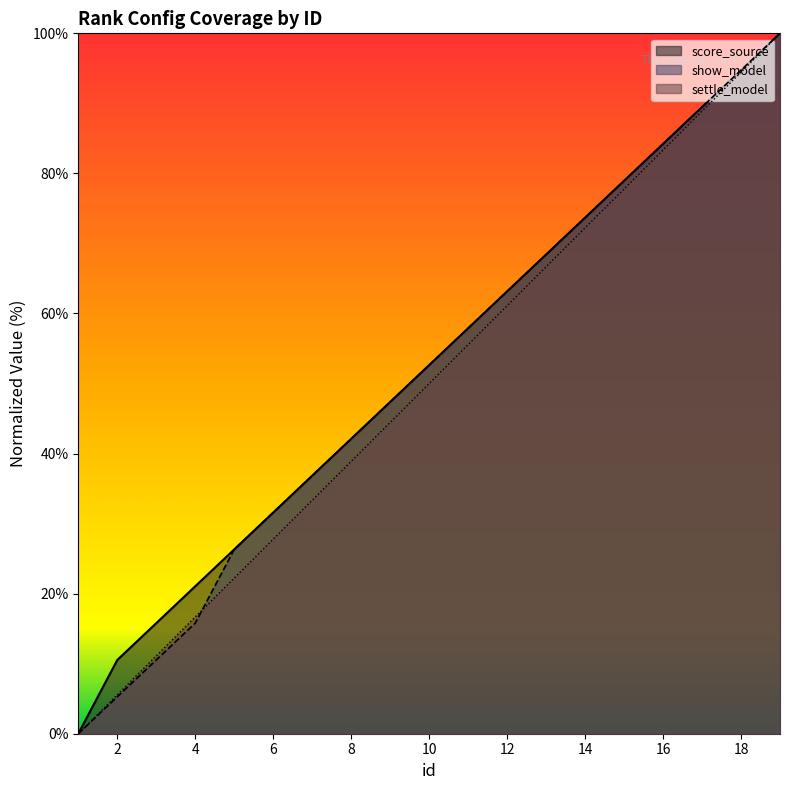

What is the greatest value displayed?

100.0